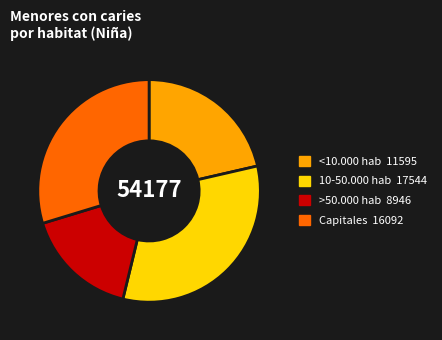

Count the number of slices in the pie.

4